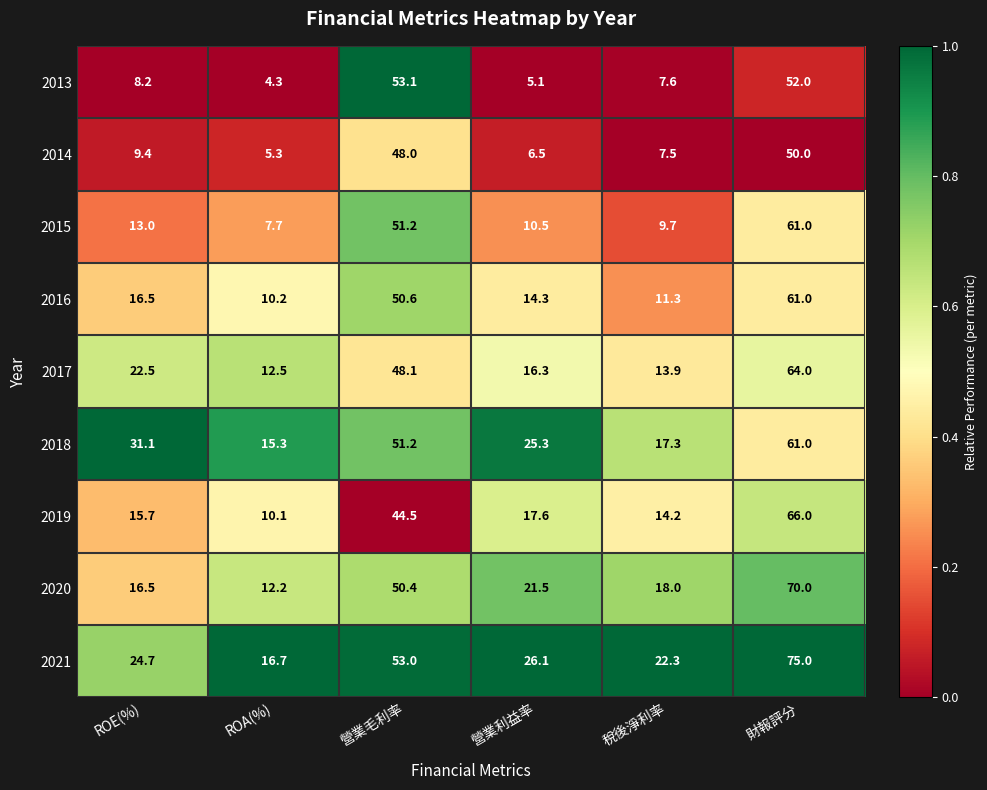

True or false: 2019 has a value of 28.5 at 營業毛利率.

False